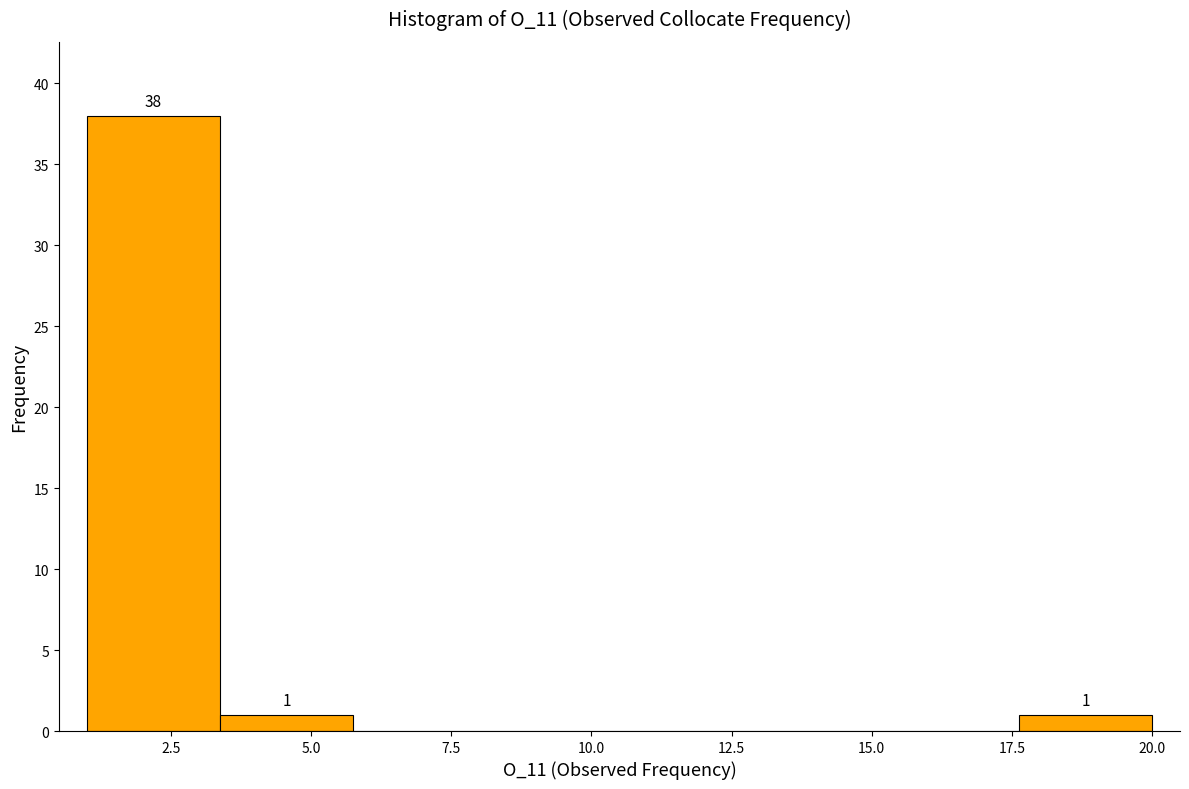

Over which range of the x-axis is the bar tallest?

1.0 to 3.5